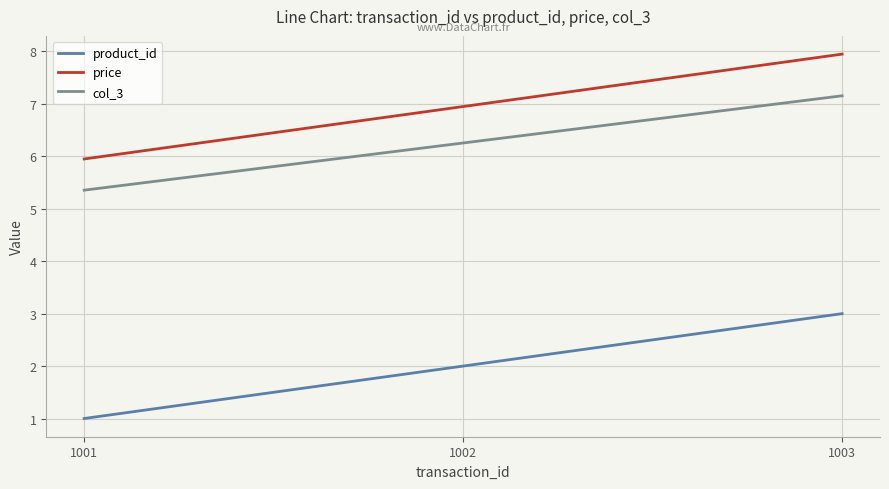

Read the col_3 value at 1002.

6.3